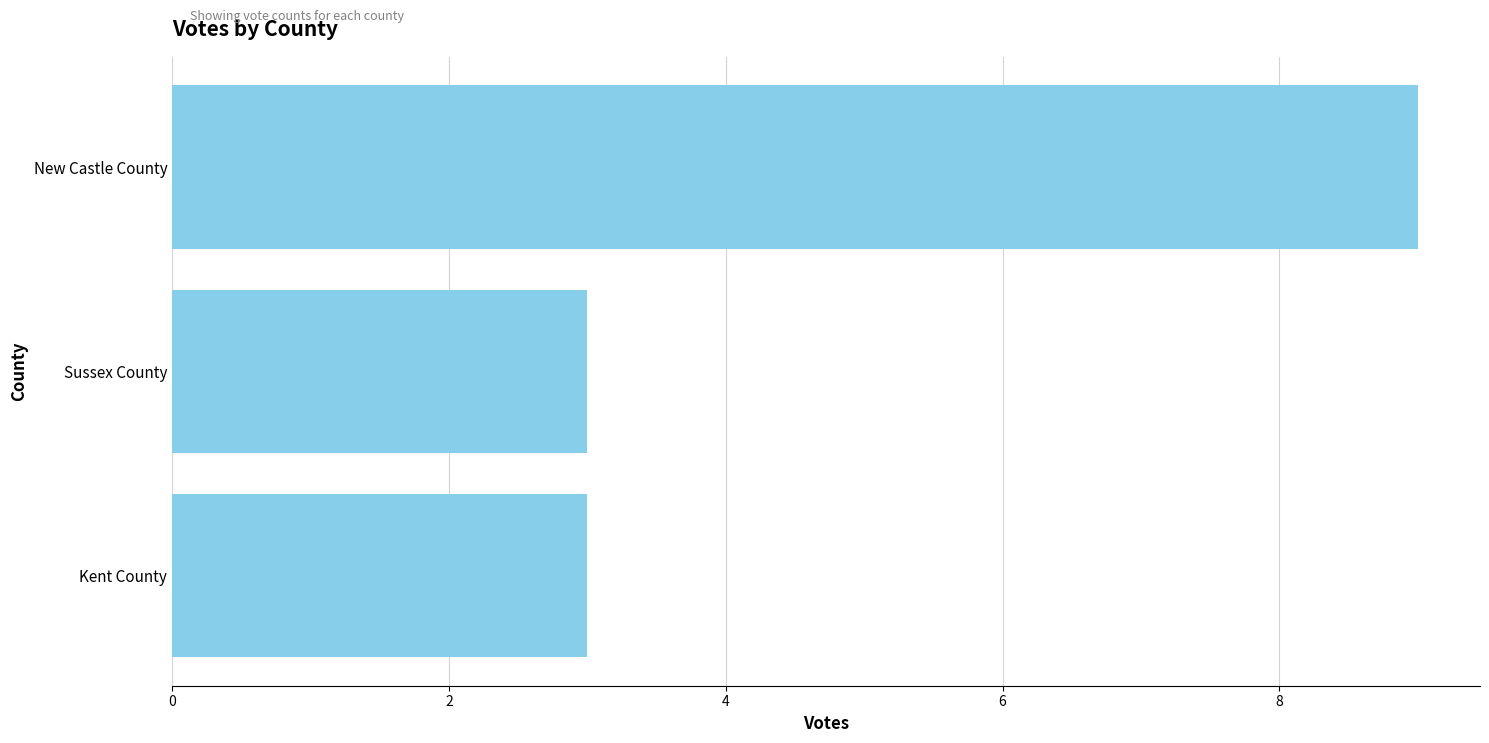

Which category has the highest value across all series?

New Castle County